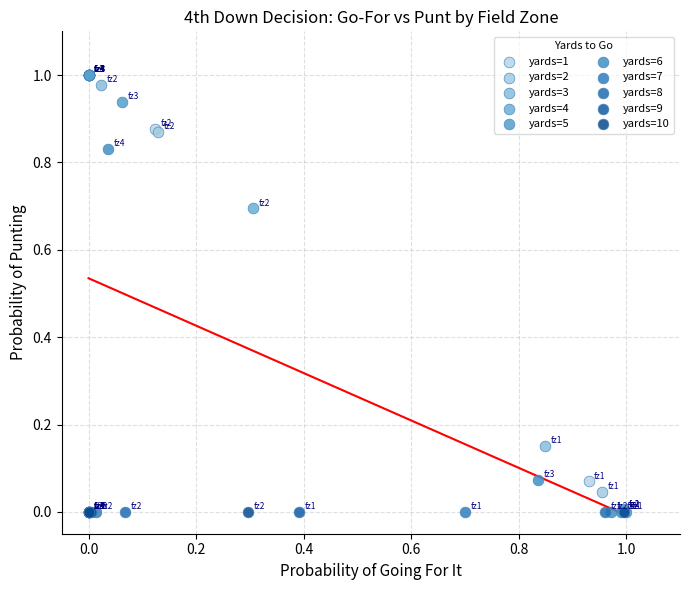

What are all the series names shown in the legend?

yards=1, yards=2, yards=3, yards=4, yards=5, yards=6, yards=7, yards=8, yards=9, yards=10